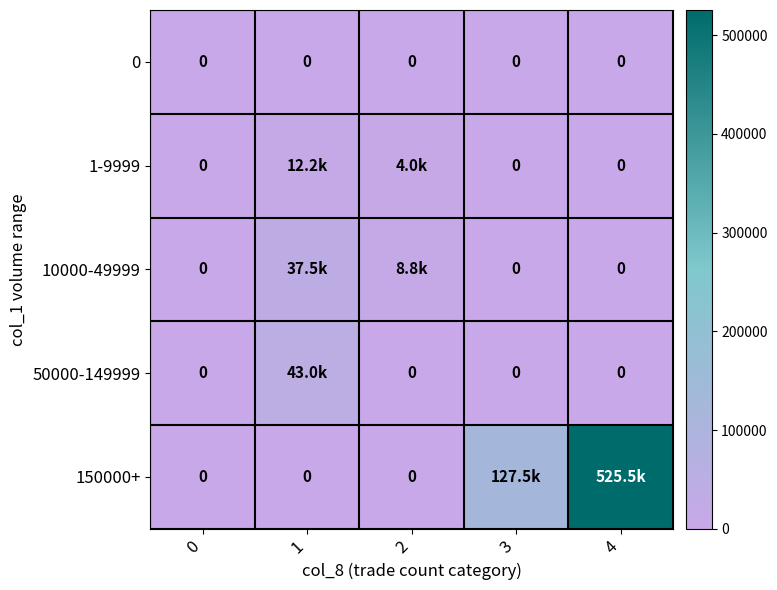

At how many categories does at least one series exceed 80018?

2